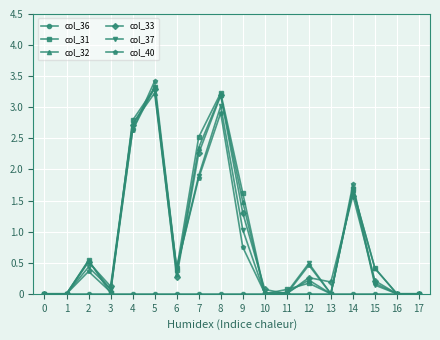

What is the spread (max minus min) of values at 10?

0.1